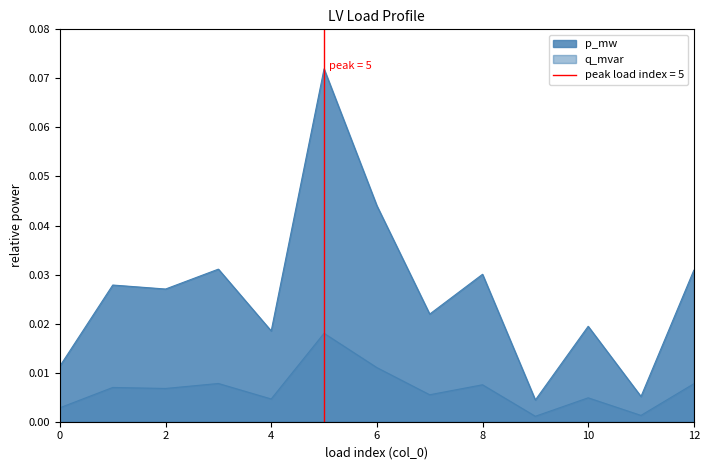

True or false: q_mvar and p_mw intersect in this chart.

False